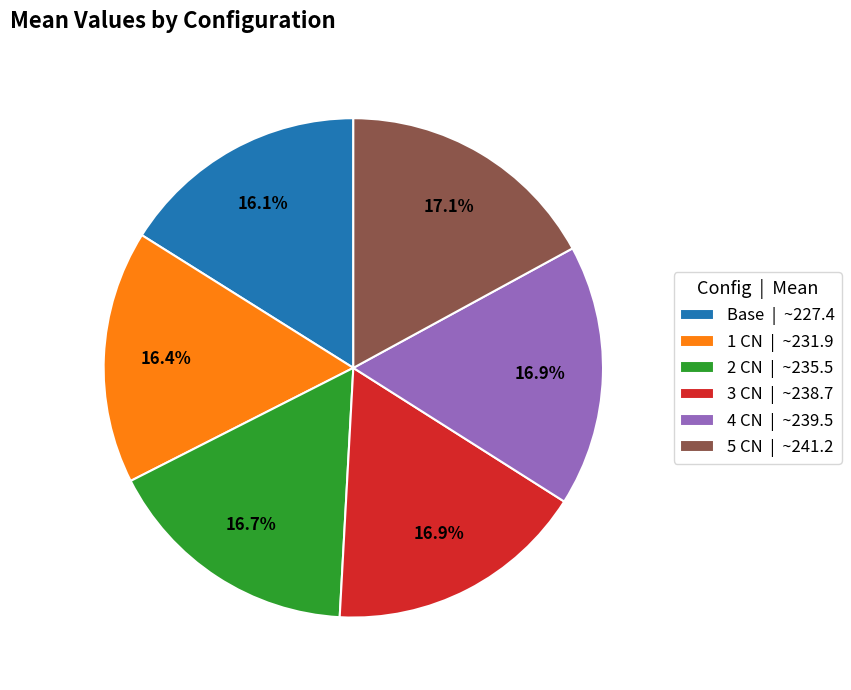

Approximately how many times larger is the value at 5 CN compared to 4 CN?

1.0